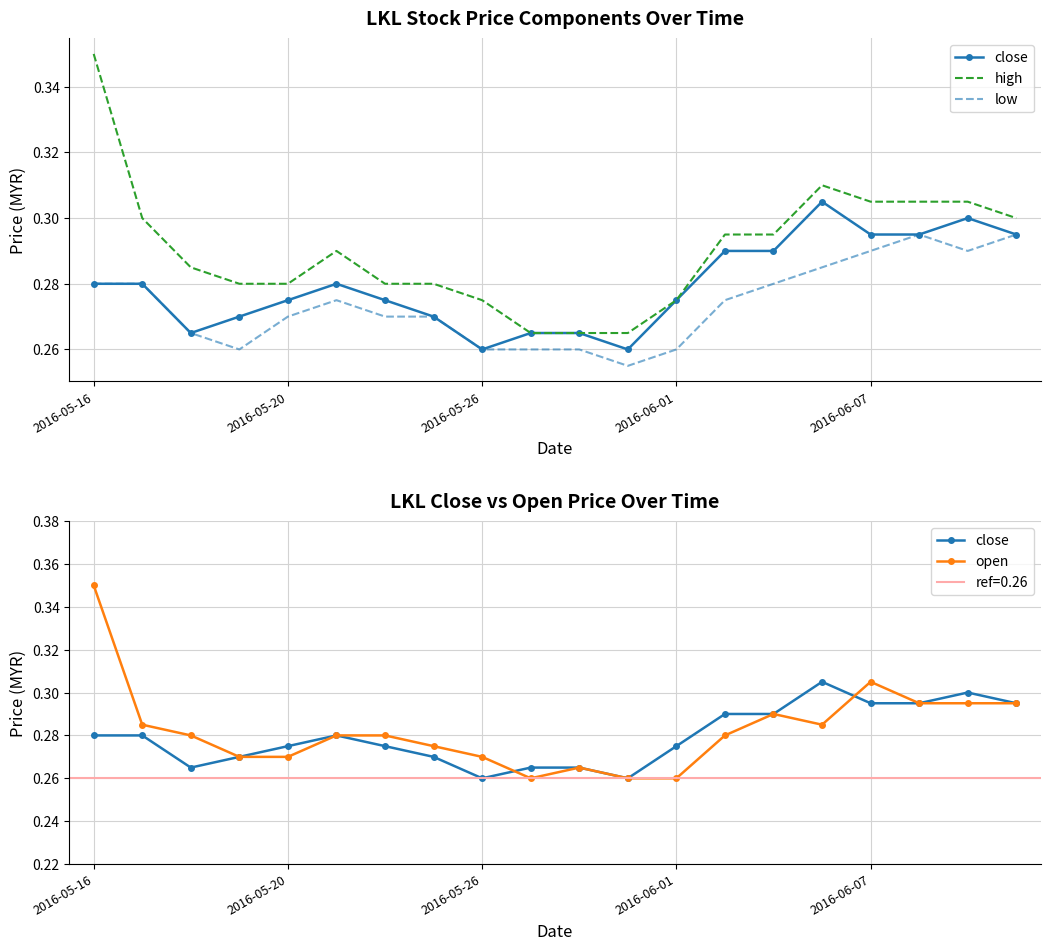

What is the average value of the open series?

0.3